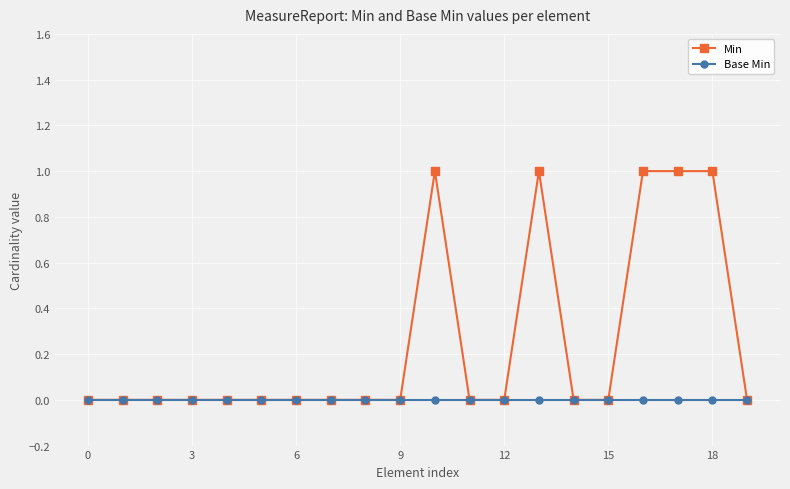

How many lines are shown in the chart?

2